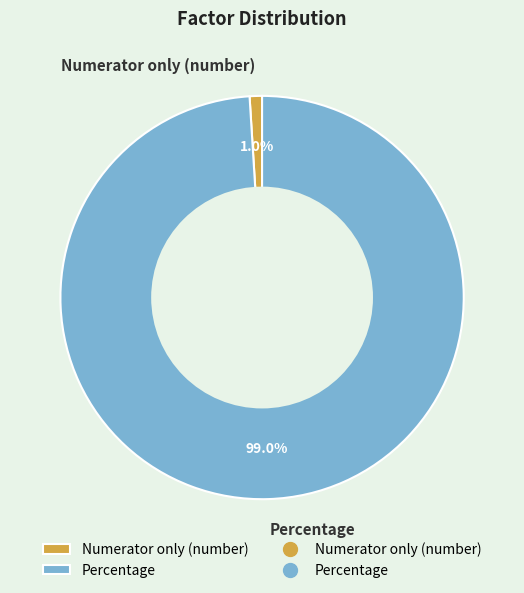

Which category has the biggest portion of the pie?

Percentage